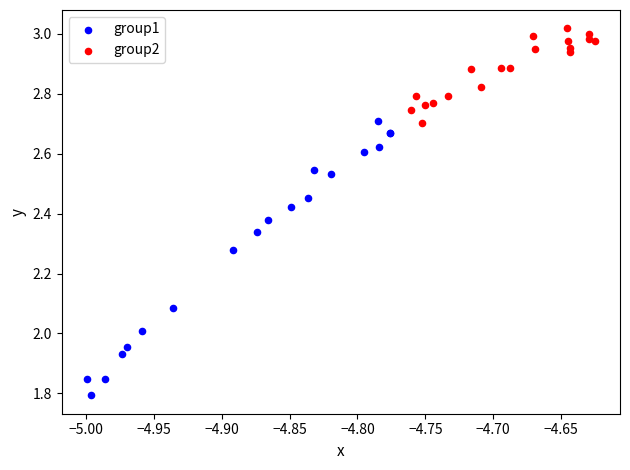

Which series contains the lowest Y value?

group1